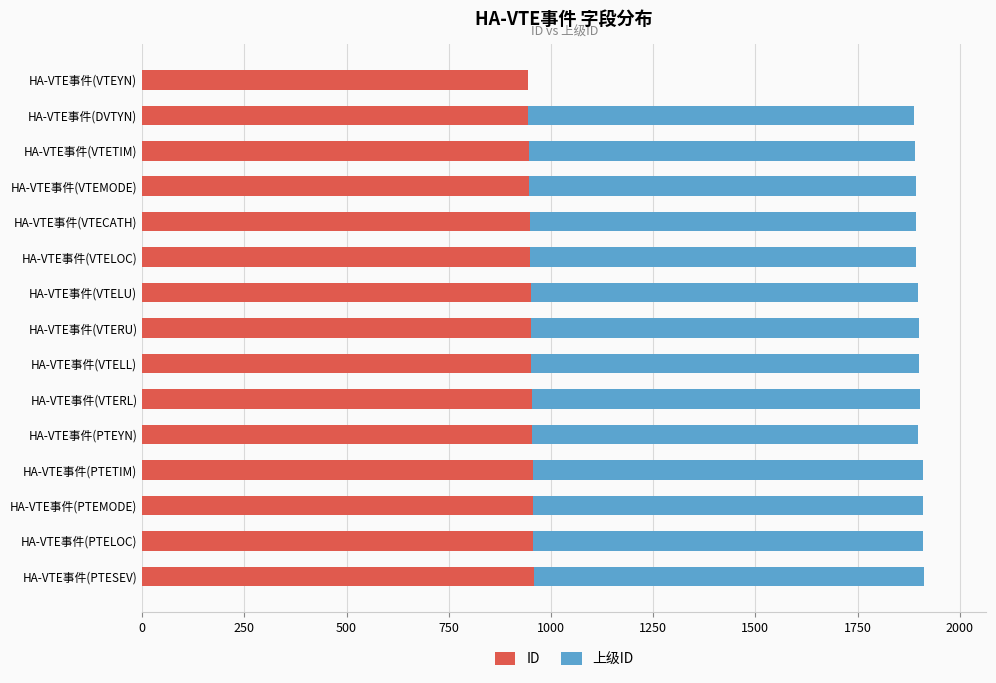

True or false: ID has a value of 947 at HA-VTE事件(VTEMODE).

True